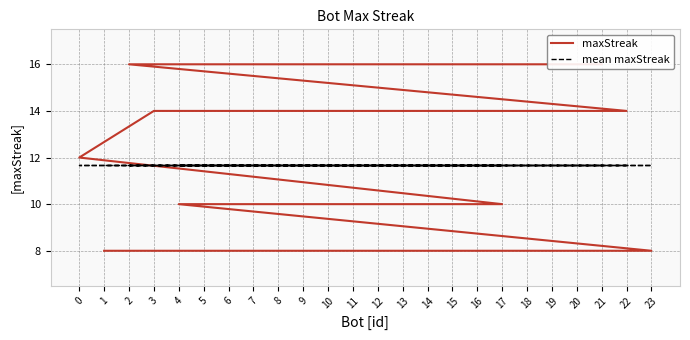

What position from the left is 19?

20